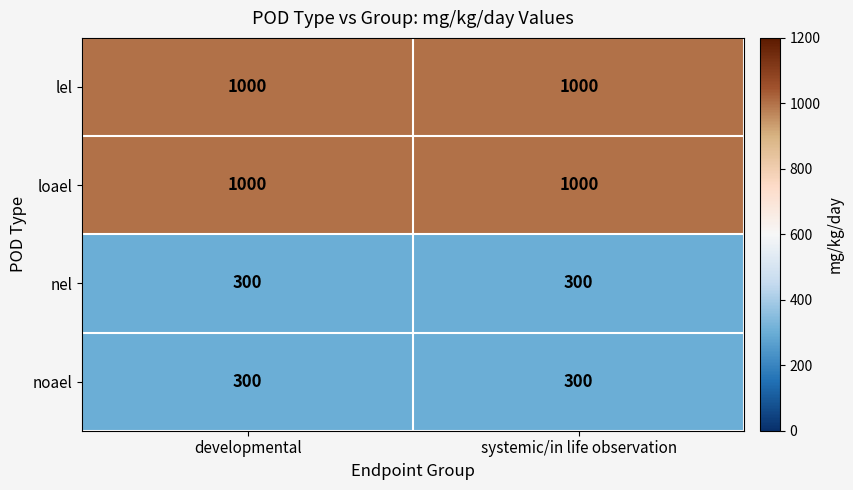

Reading left to right, transcribe all the data shown in this chart.

lel: developmental=1000	systemic/in life observation=1000
loael: developmental=1000	systemic/in life observation=1000
nel: developmental=300	systemic/in life observation=300
noael: developmental=300	systemic/in life observation=300